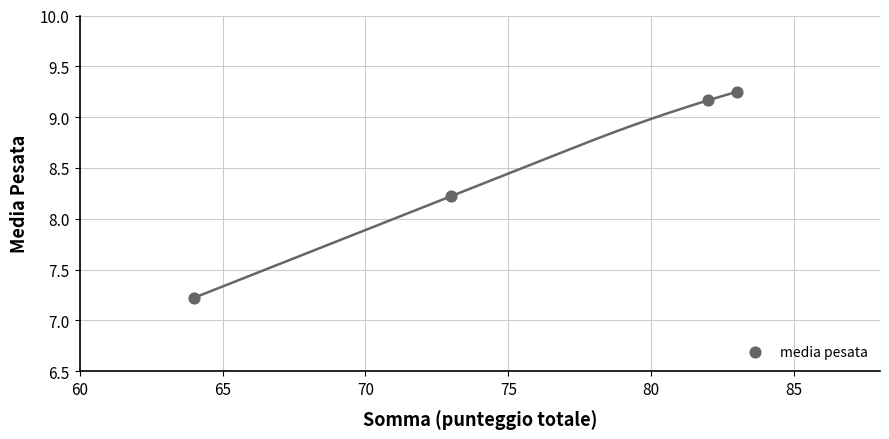

What Y value in the scatter plot is closest to 8?

8.2